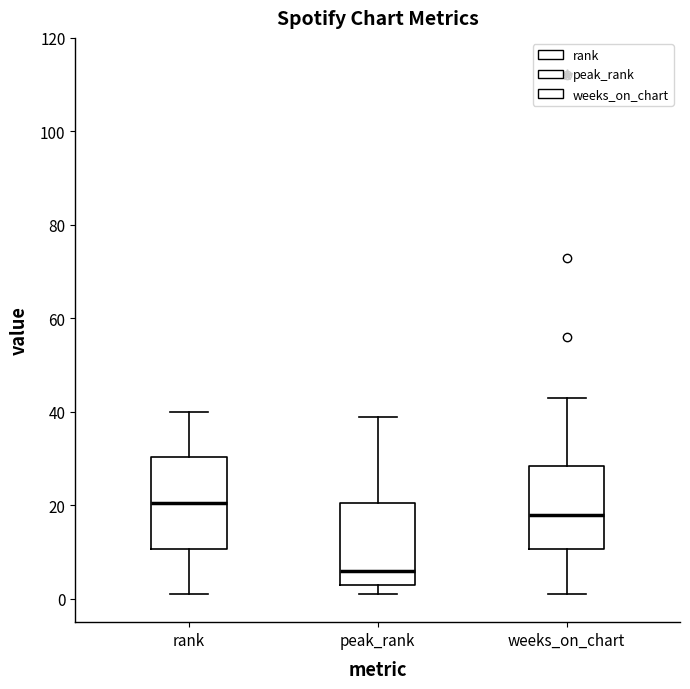

Reading left to right, read every box against the y-axis: the position of its median line, the range the box covers, and the ends of its whiskers. The values are not printed on the chart, so give them approximately, as read against the axis.

rank: median 20, box 10 to 30, whiskers 2 to 40
peak_rank: median 6, box 4 to 20, whiskers 2 to 40
weeks_on_chart: median 18, box 10 to 28, whiskers 2 to 44